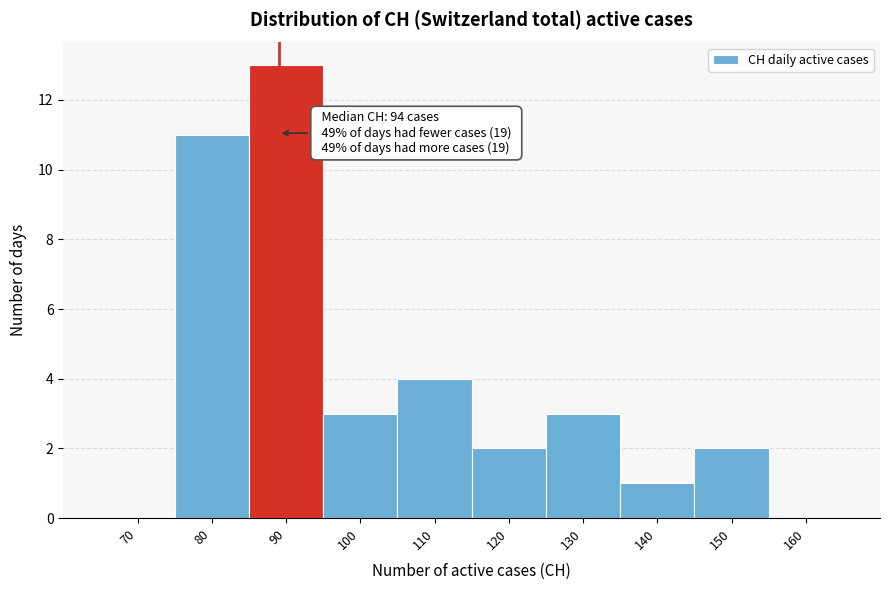

Reading left to right, what are all the values shown in this chart?

70=0	80=11	90=13	100=3	110=4	120=2	130=3	140=1	150=2	160=0